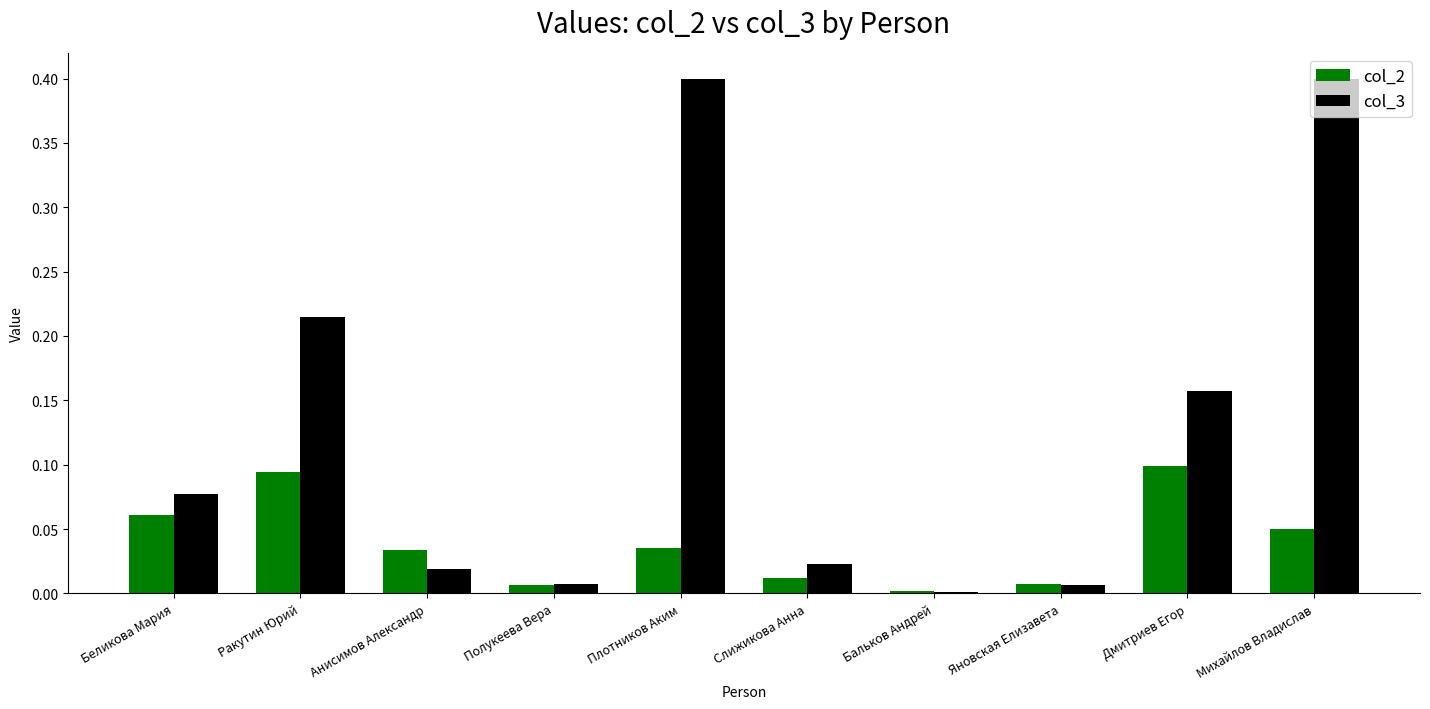

Which series has the largest total across all categories?

col_3